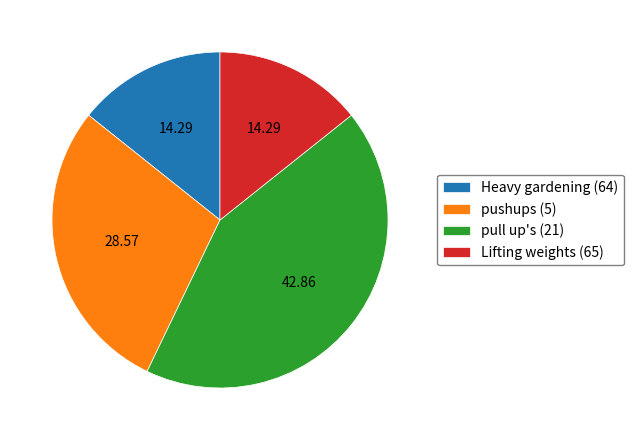

What is the ratio of the value at Heavy gardening (64) to the value at Lifting weights (65)?

1.0